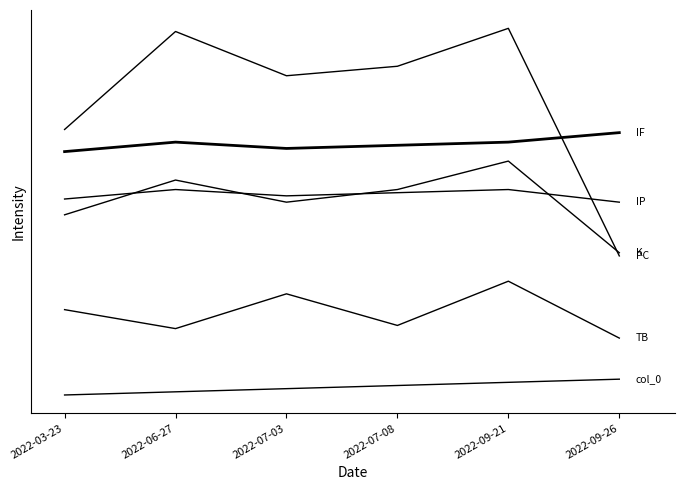

The value of col_0 at 2022-06-27 is 1. True or false?

True